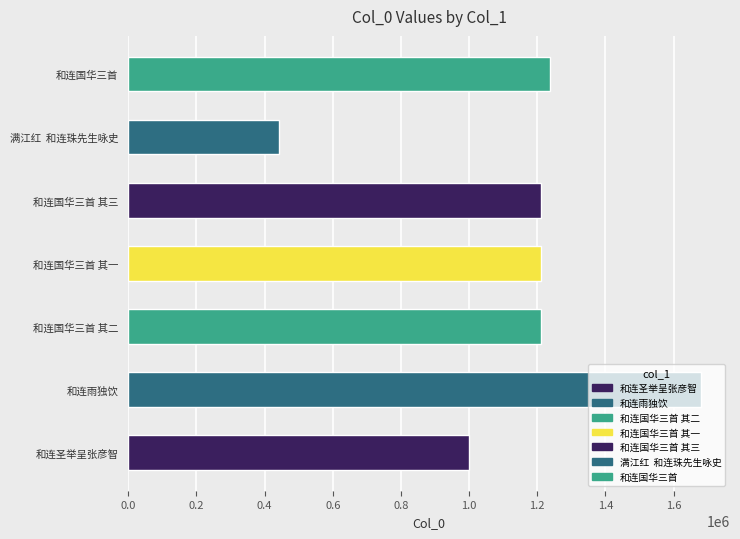

At which category does the chart reach its minimum across all series?

满江红  和连珠先生咏史